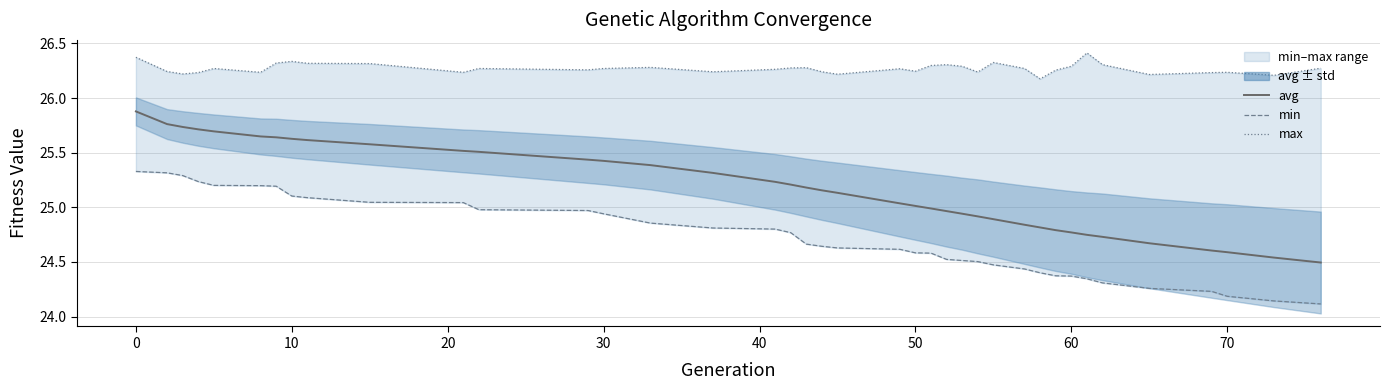

What is the average value of the max series?

26.3